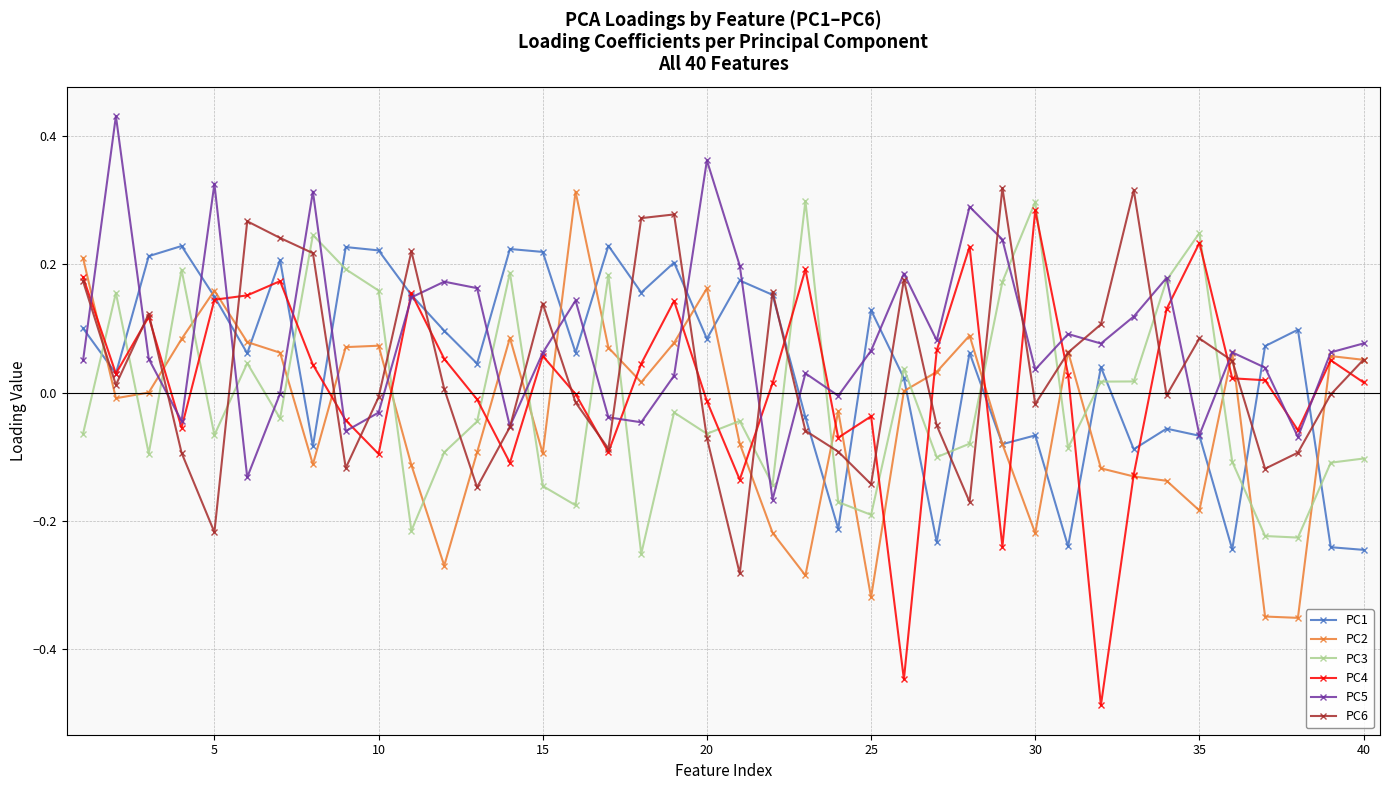

Which series has the largest range (max minus min)?

PC4